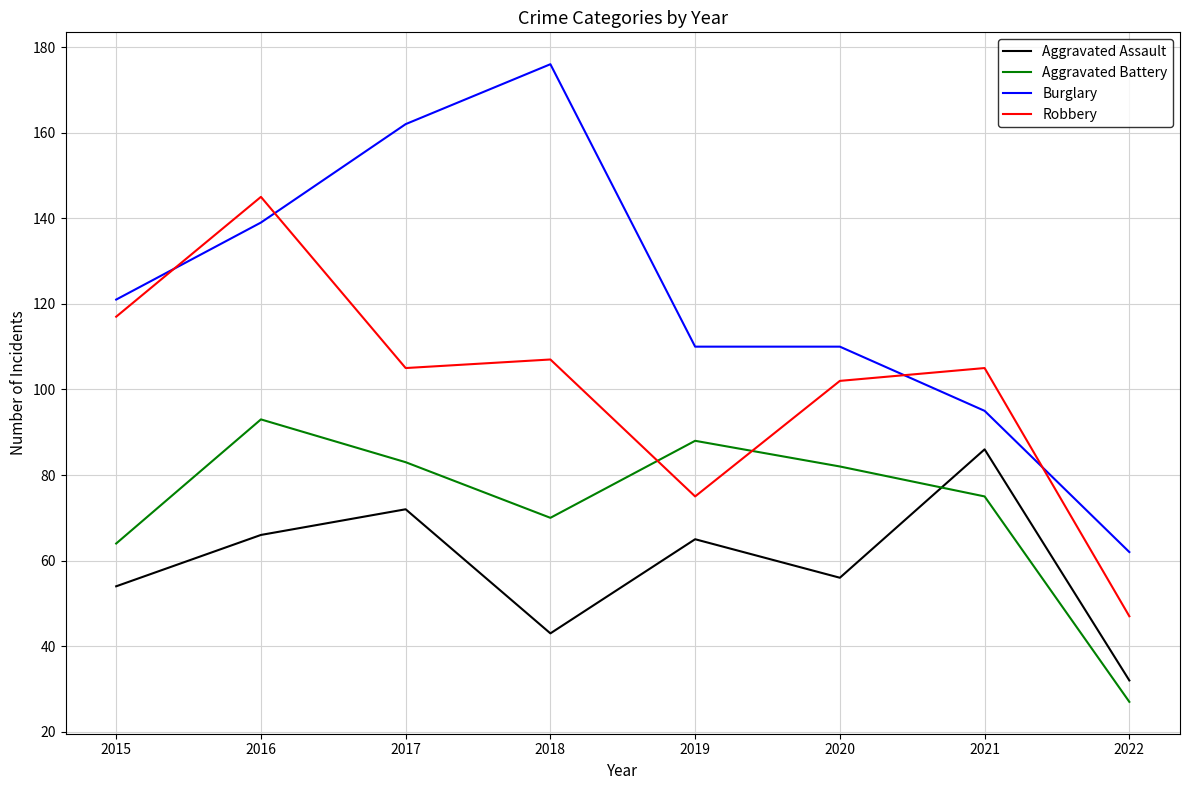

What are all the series names shown in the legend?

Aggravated Assault, Aggravated Battery, Burglary, Robbery